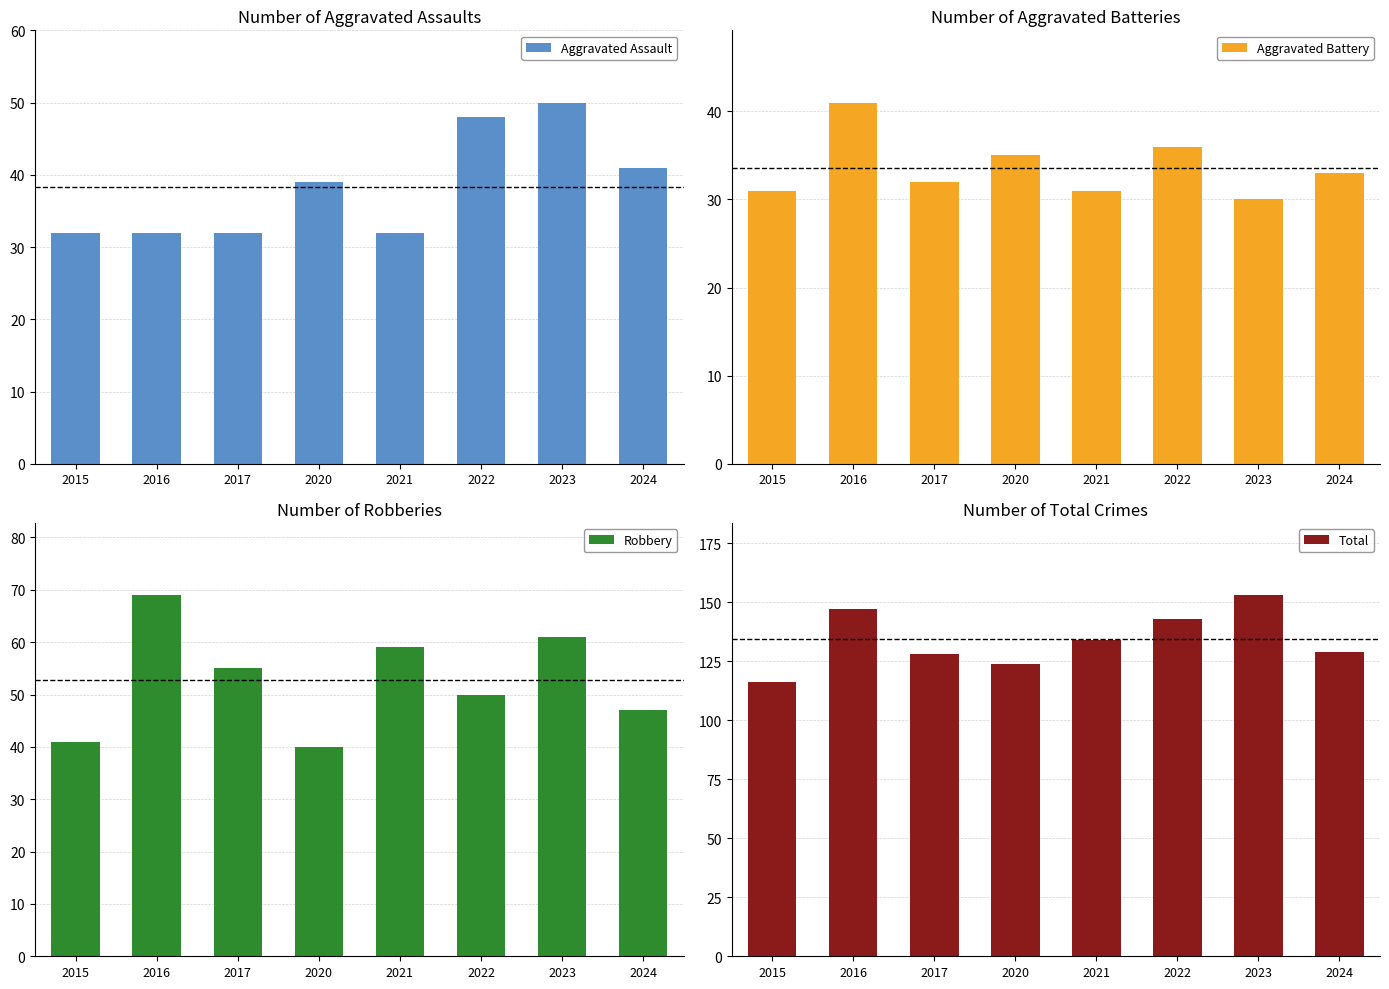

Reading left to right, transcribe all the data shown in this chart.

Aggravated Assault: 2015=32	2016=32	2017=32	2020=39	2021=32	2022=48	2023=50	2024=41
Aggravated Battery: 2015=31	2016=41	2017=32	2020=35	2021=31	2022=36	2023=30	2024=33
Robbery: 2015=41	2016=69	2017=55	2020=40	2021=59	2022=50	2023=61	2024=47
Total: 2015=116	2016=147	2017=128	2020=124	2021=134	2022=143	2023=153	2024=129